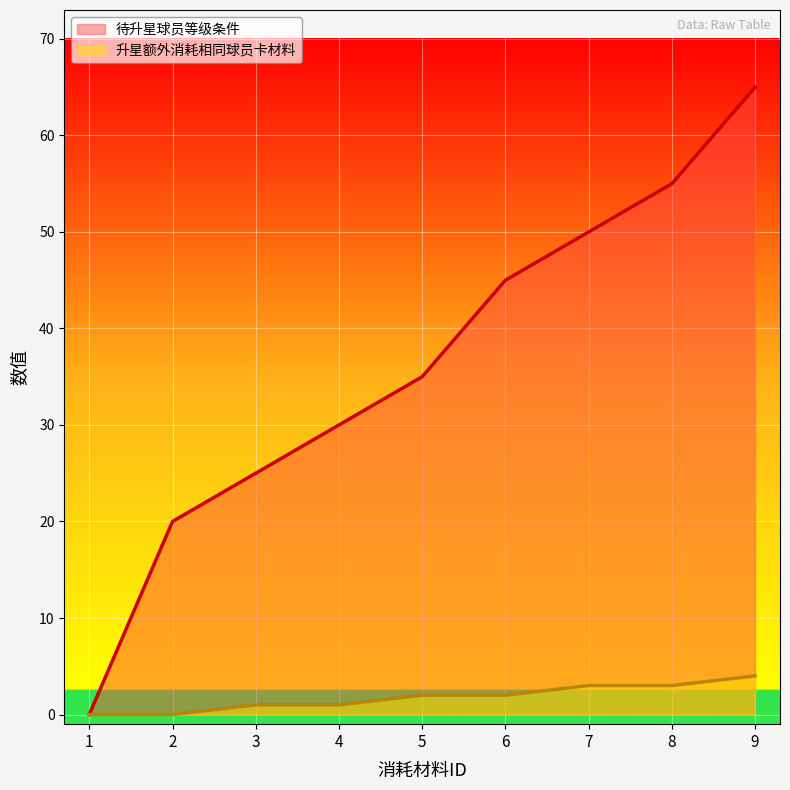

The value of 待升星球员等级条件 at 2 is 20. True or false?

True